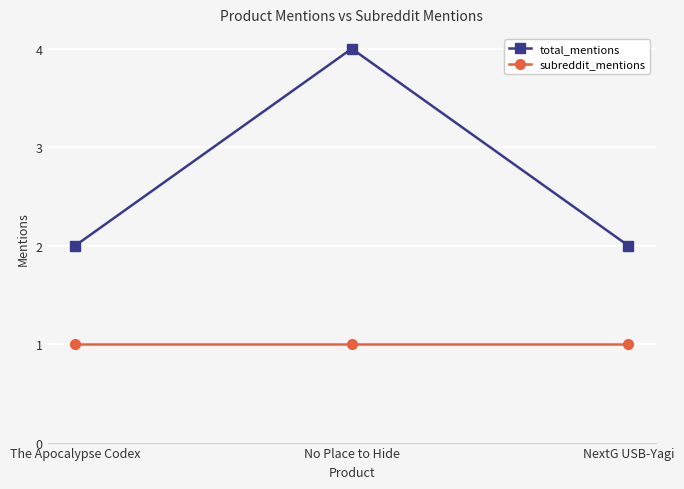

Does the chart display data point markers on the line(s)?

Yes